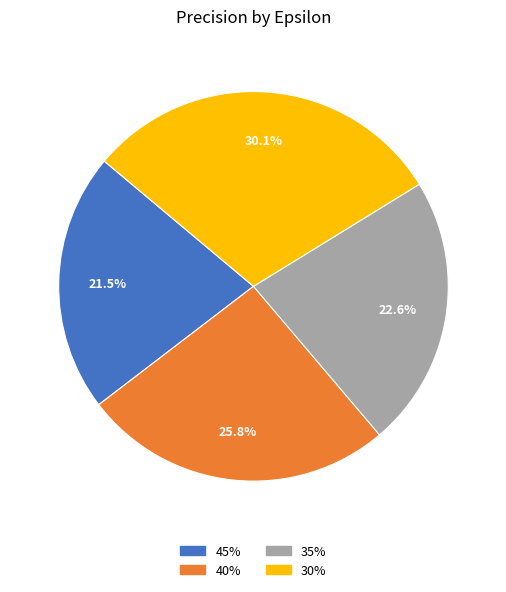

Is it true that 30% is 19% of the pie?

False